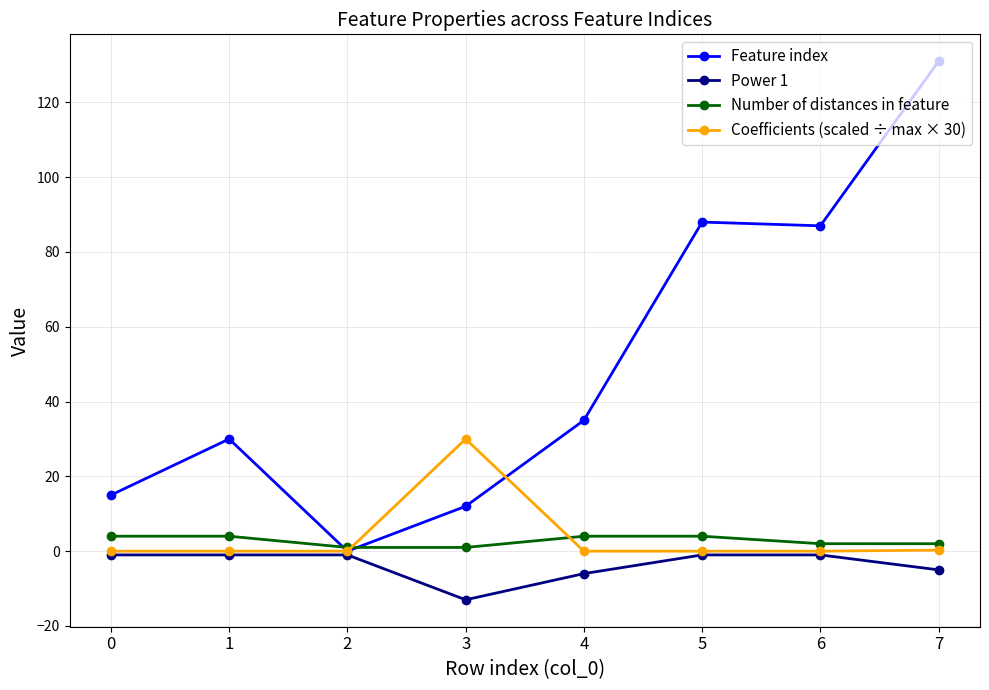

Between 3 and 5, which series saw the biggest shift?

Feature index